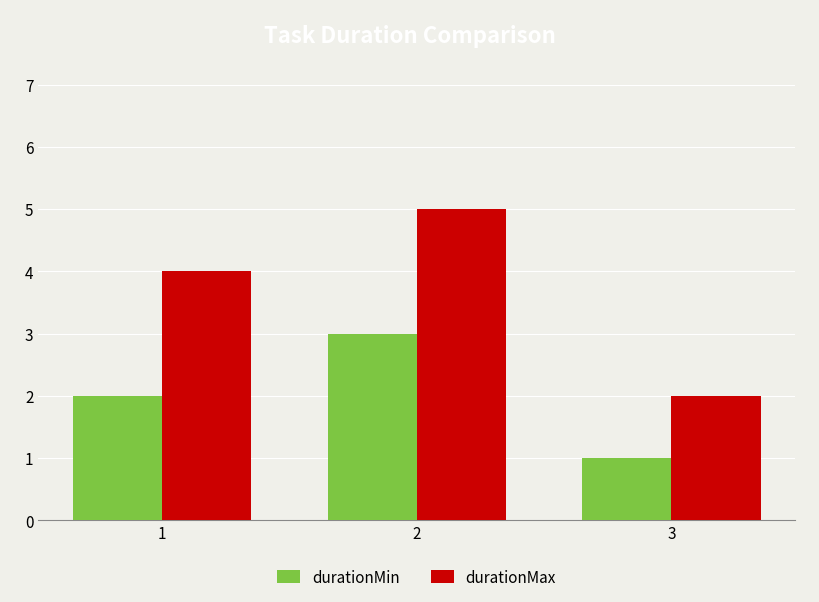

Rank the series at 2 from lowest to highest value.

durationMin, durationMax